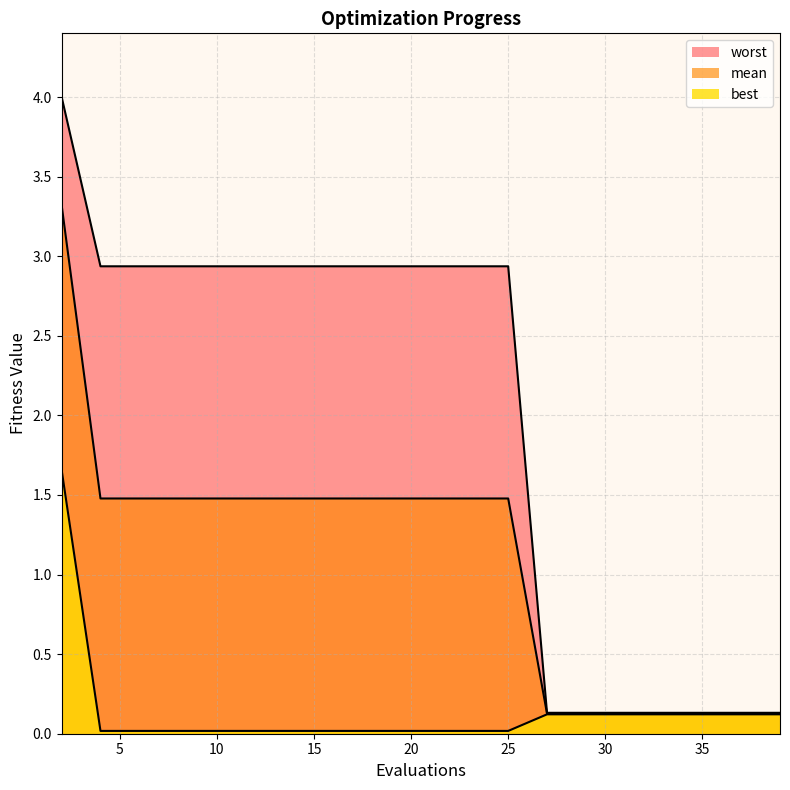

Which series changed the most between 2 and 10?

mean